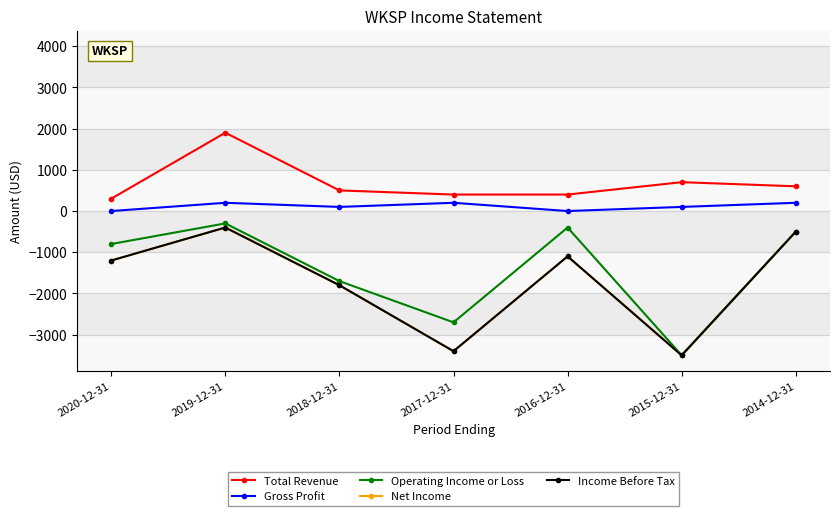

Does the chart have visible grid lines?

Yes